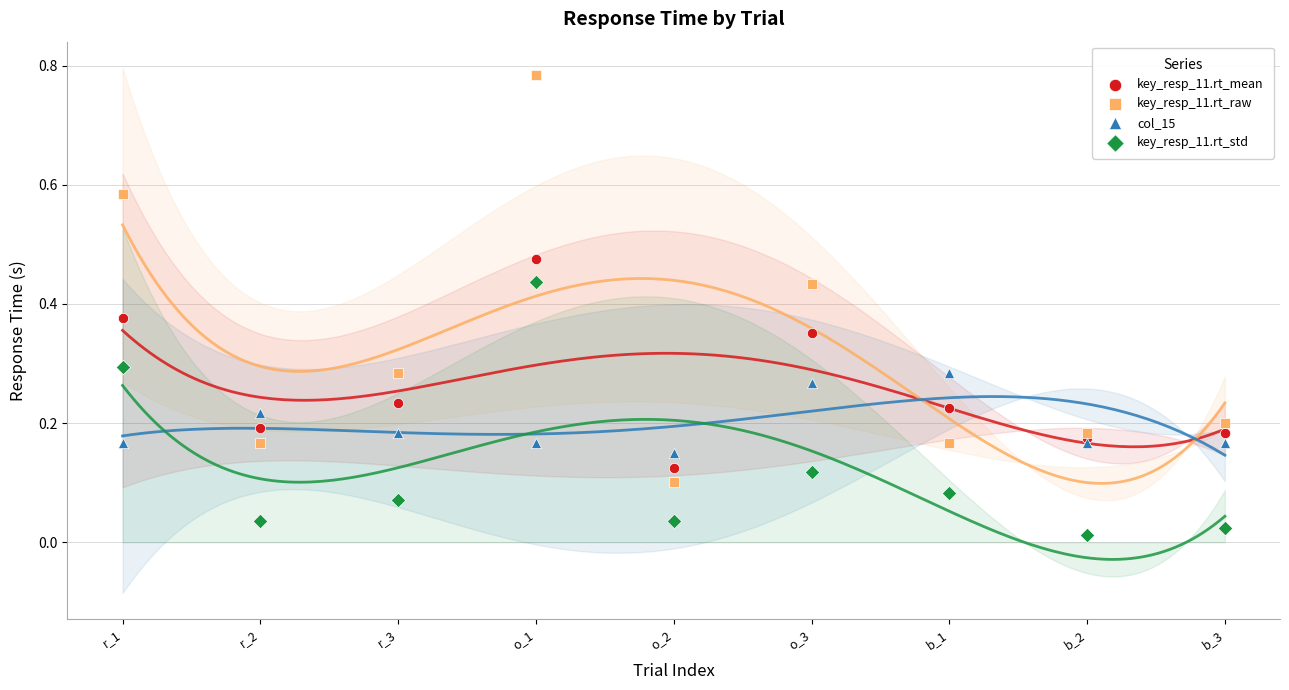

Which series reaches the minimum Y coordinate?

key_resp_11.rt_std